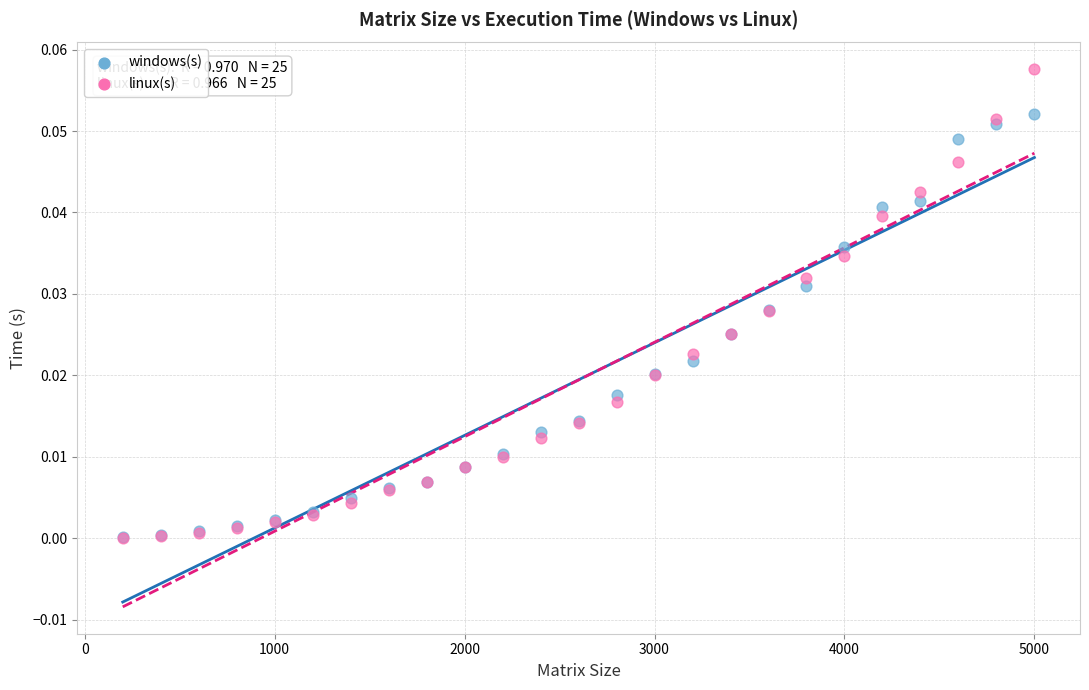

Which series contains the highest Y value?

linux(s)